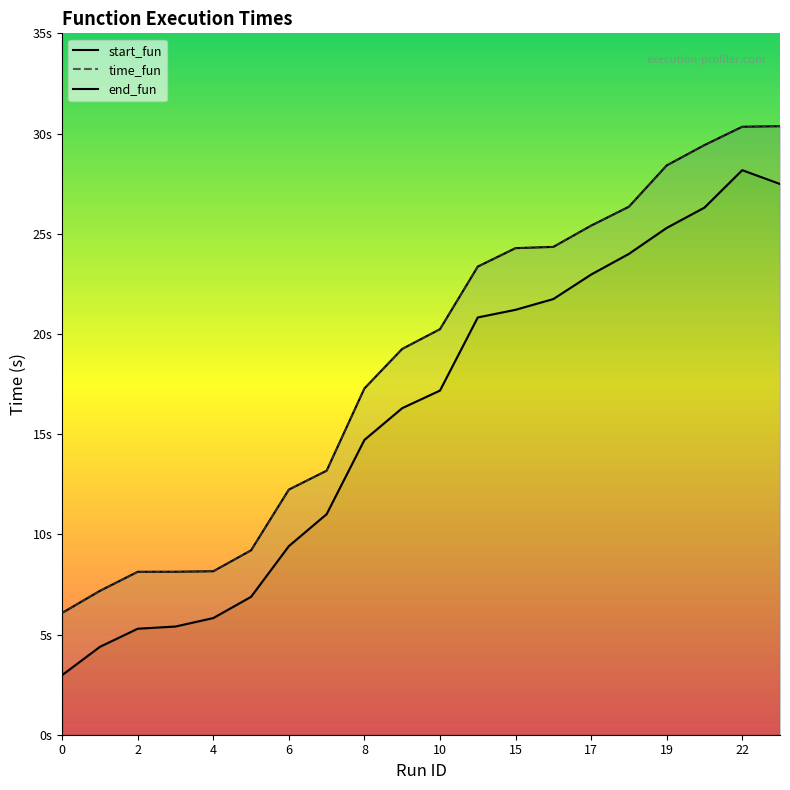

Reading left to right, what are all the values shown in this chart?

start_fun: 3.0	4.4	5.3	5.4	5.8	6.9	9.4	11.0	14.7	16.3	17.2	20.8	21.2	21.7	23.0	24.0	25.3	26.3	28.2	27.5
end_fun: 6.1	7.2	8.1	8.1	8.2	9.2	12.2	13.2	17.3	19.3	20.2	23.4	24.3	24.3	25.4	26.3	28.4	29.4	30.3	30.4